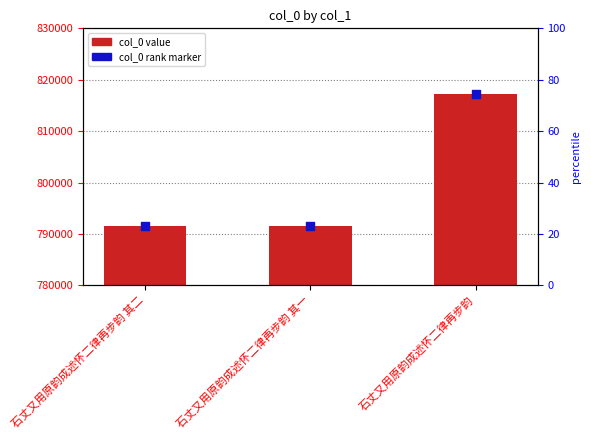

At which category is the sum across all series the highest?

石丈又用原韵成述怀二律再步韵